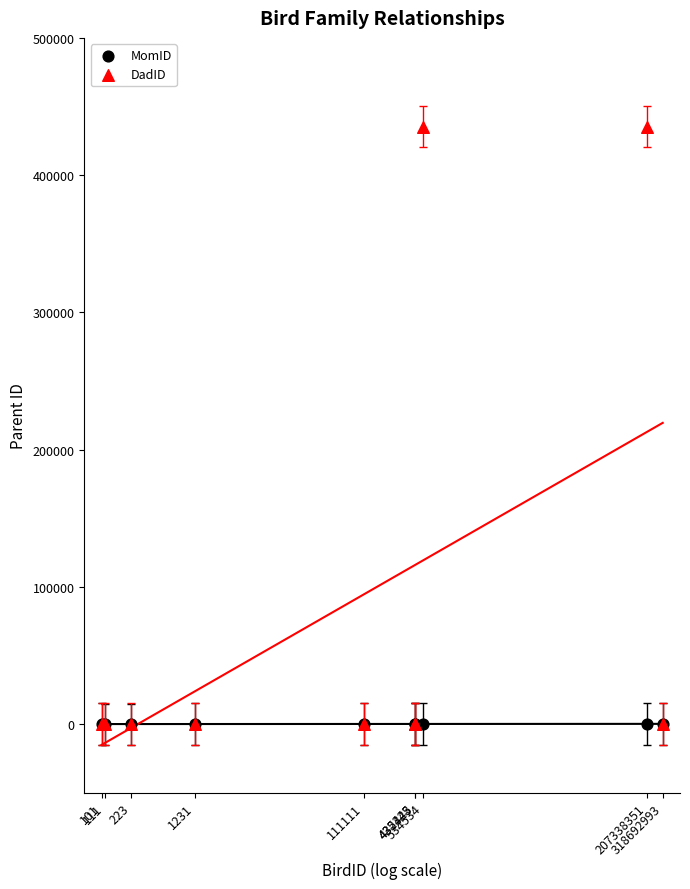

Which series has the widest spread of Y values?

DadID